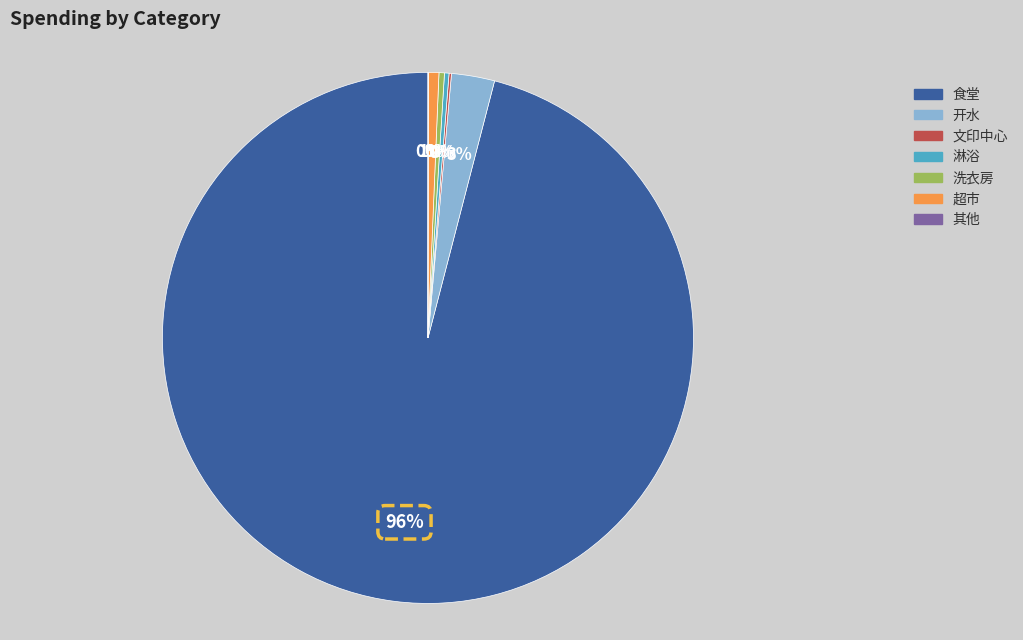

Which slice is the largest?

食堂